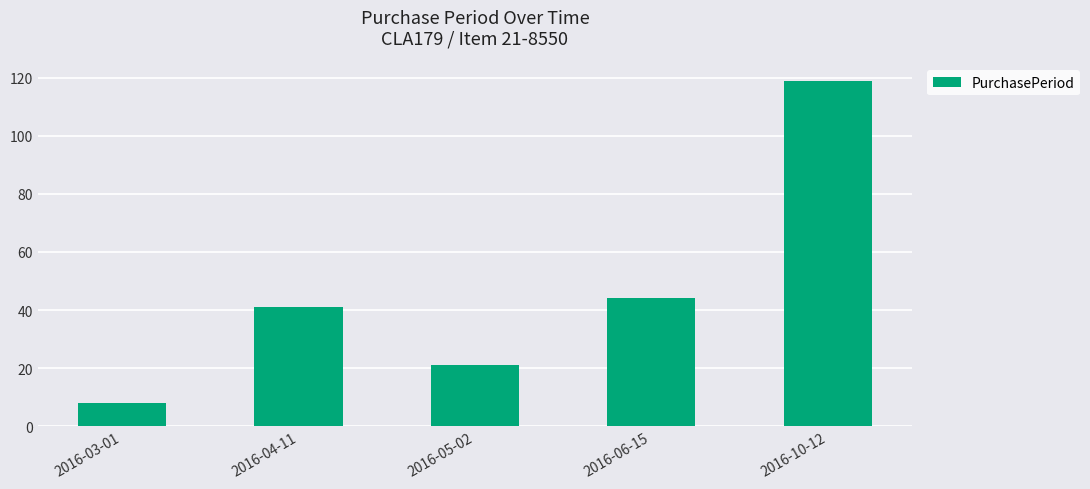

Reading right to left, transcribe all the data shown in this chart.

119	44	21	41	8